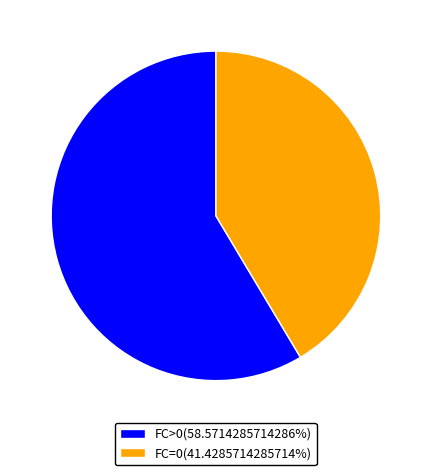

Does FC>0(58.5714285714286%) account for over 50% of the chart?

Yes